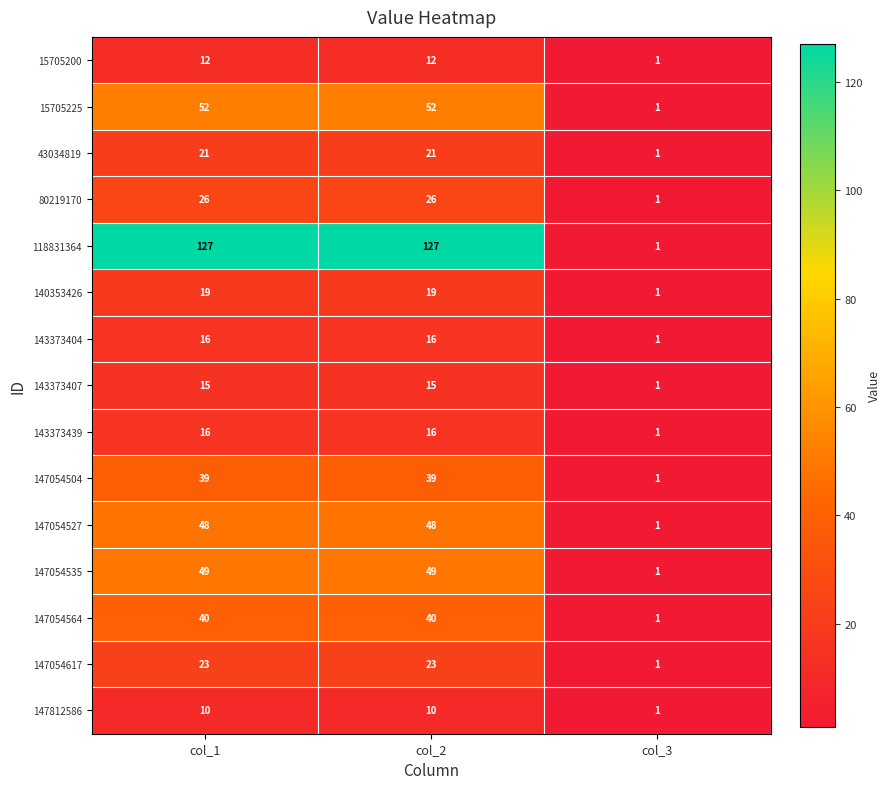

What is the total value across all series at col_2?

513